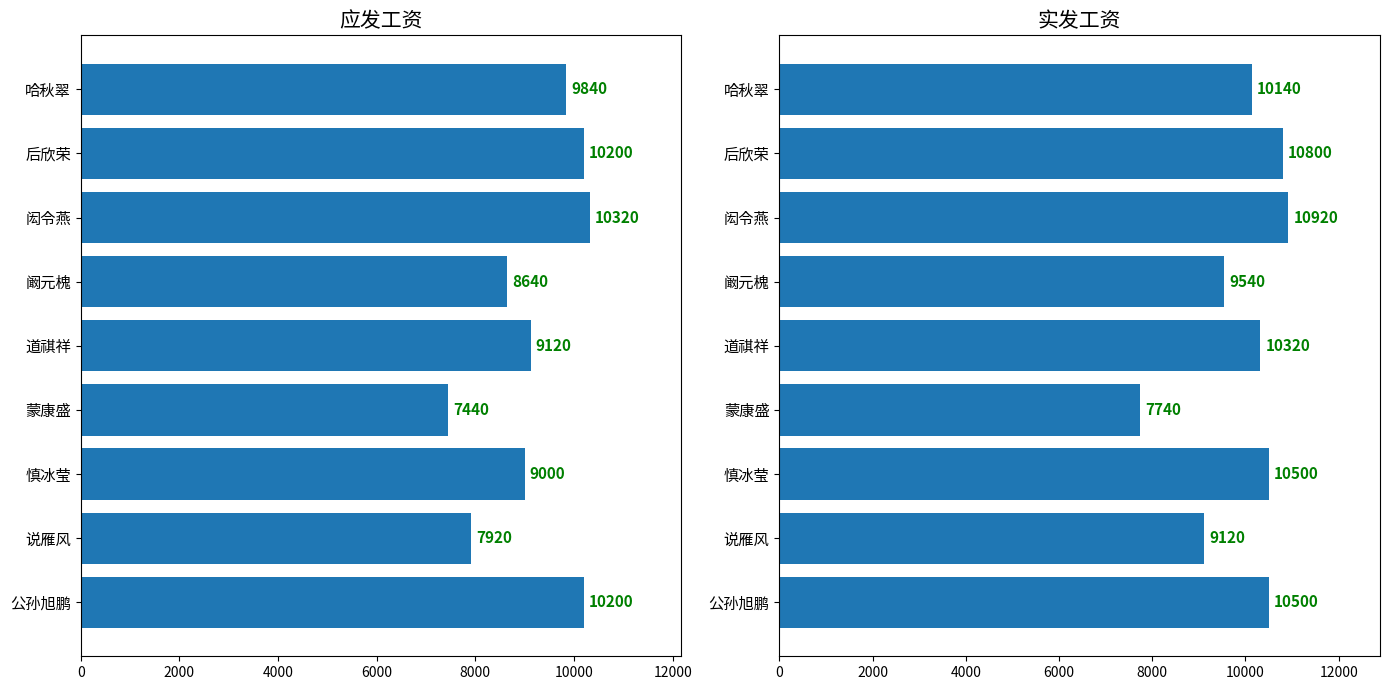

What is the minimum value shown in the chart?

7440